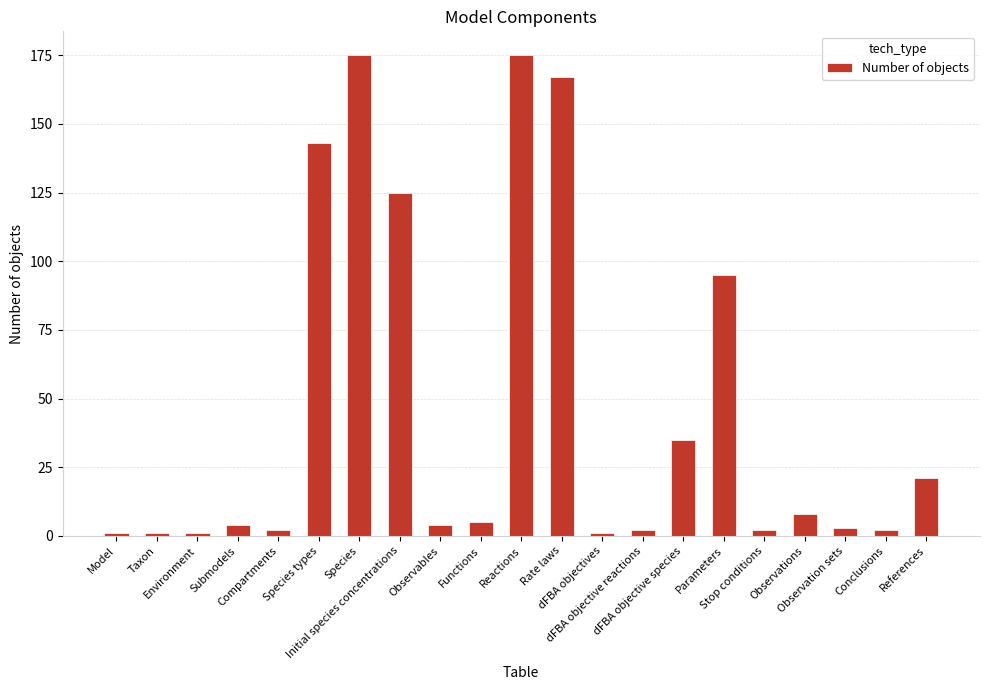

Is it true that the value at Functions is 5?

True